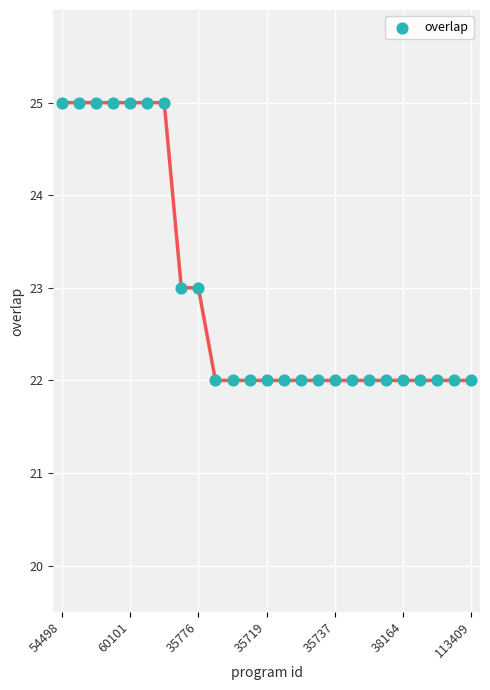

What is the range of Y values (max minus min)?

3